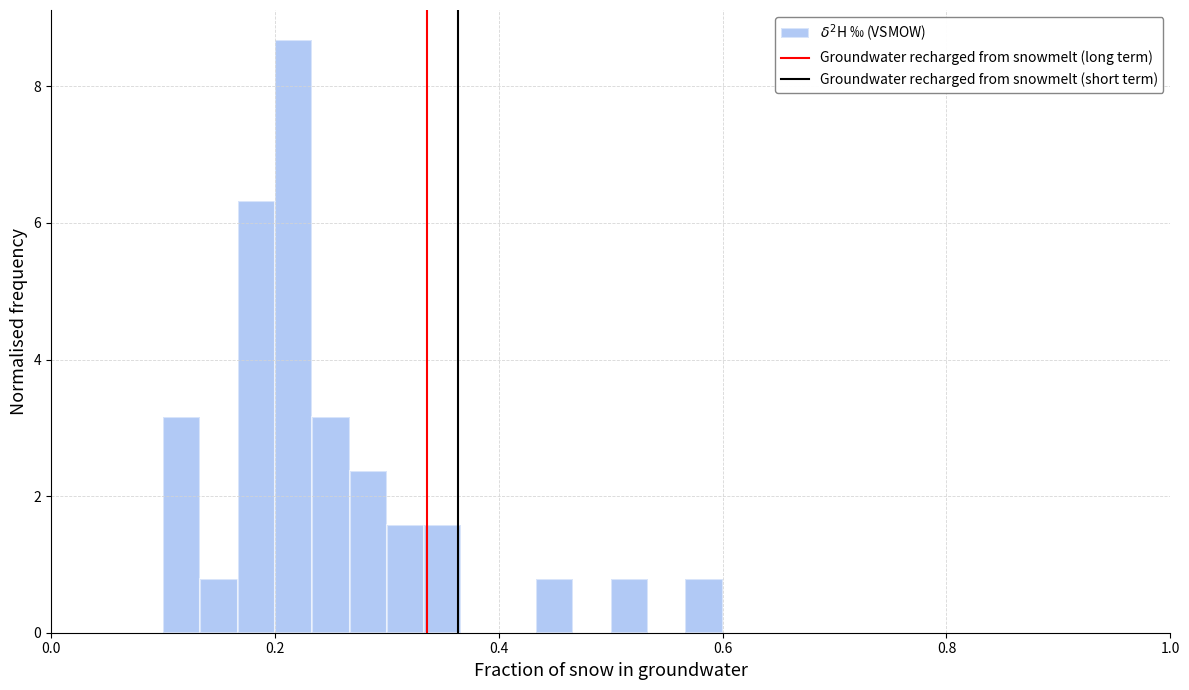

Read against the x-axis, roughly where is the centre of the tallest bar?

0.22